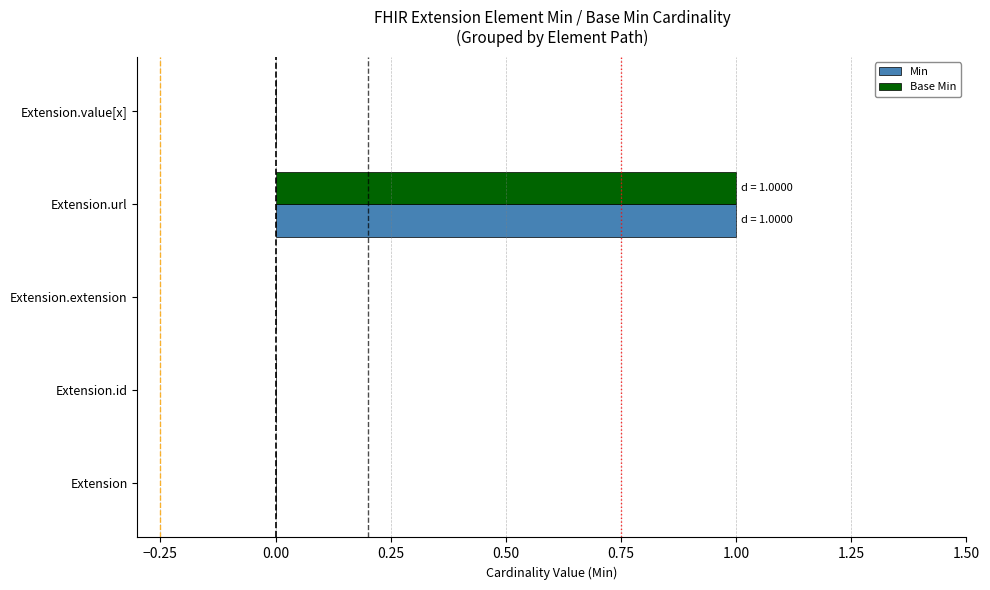

Count the number of data series in this chart.

2